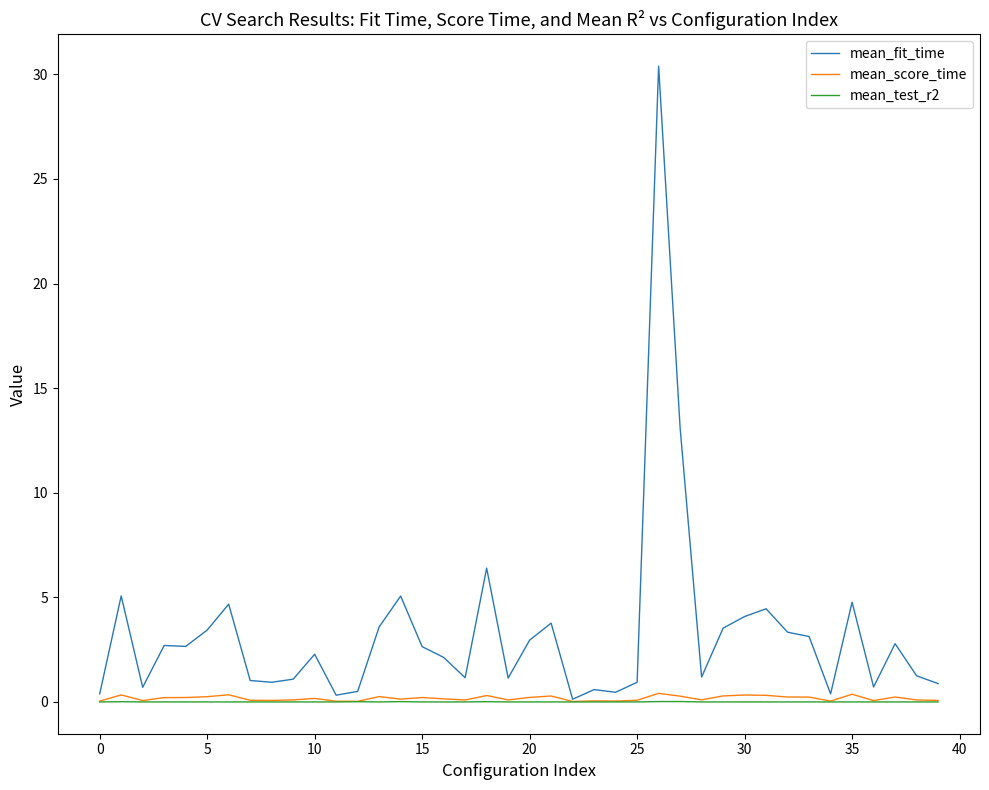

What is the maximum value for mean_fit_time?

30.4